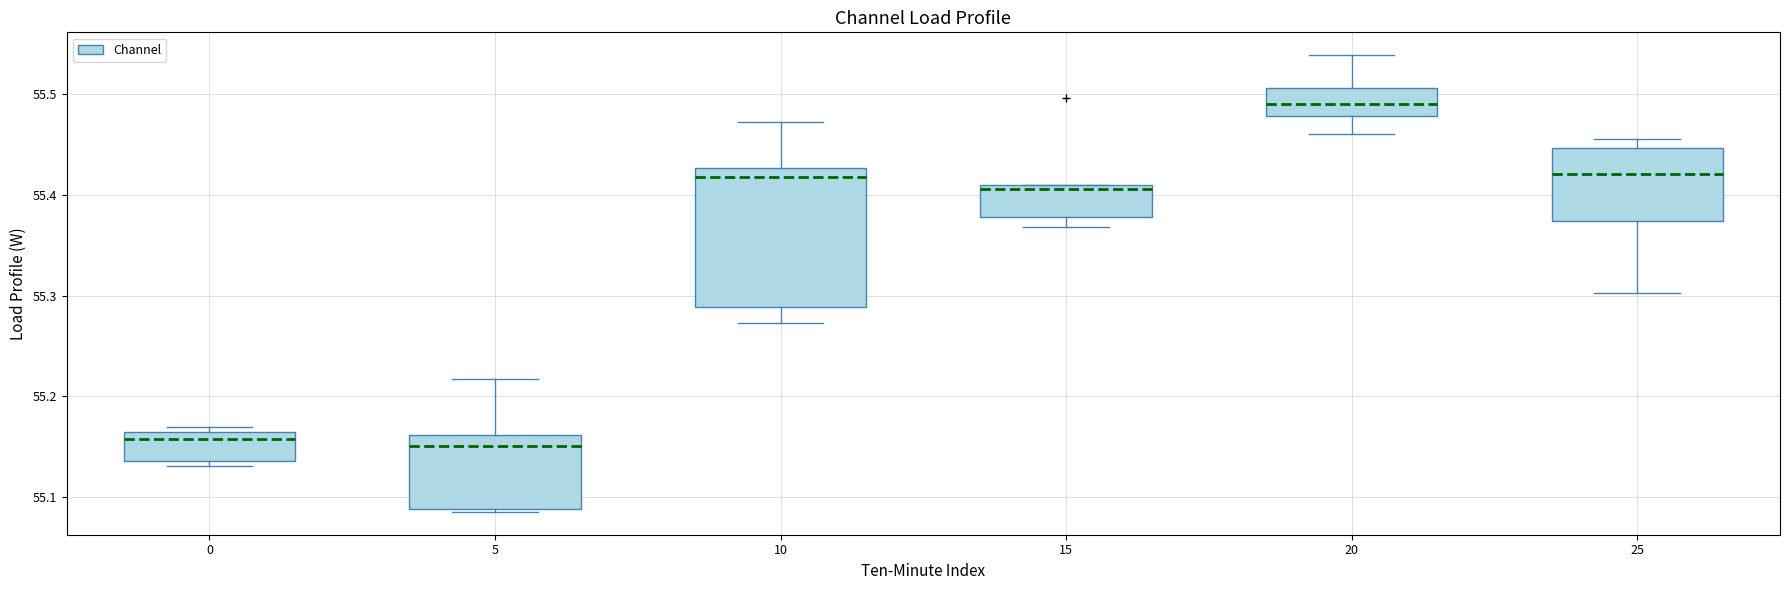

Reading left to right, transcribe this box plot: for each box, give where its median line is, the range the box spans, and where its two whiskers end, as read against the y-axis. The values are not printed on the chart, so give them approximately, as read against the axis.

0: median 55.16 (just below the box's upper edge), box 55.14 to 55.16, whiskers 55.13 to 55.17
5: median 55.15, box 55.09 to 55.16, whiskers 55.09 to 55.22
10: median 55.42, box 55.29 to 55.43, whiskers 55.27 to 55.47
15: median 55.41 (just below the box's upper edge), box 55.38 to 55.41, whiskers 55.37 to 55.41
20: median 55.49, box 55.48 to 55.51, whiskers 55.46 to 55.54
25: median 55.42, box 55.37 to 55.45, whiskers 55.30 to 55.46